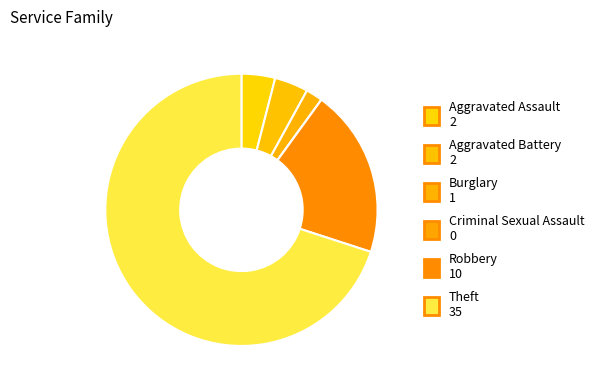

How many slices are in this pie chart?

6